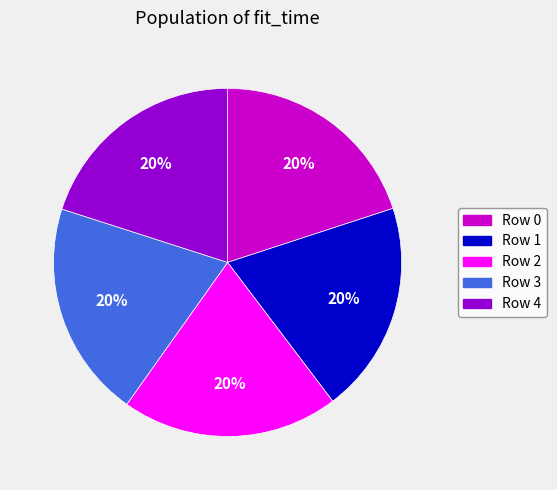

How many slices are in this pie chart?

5